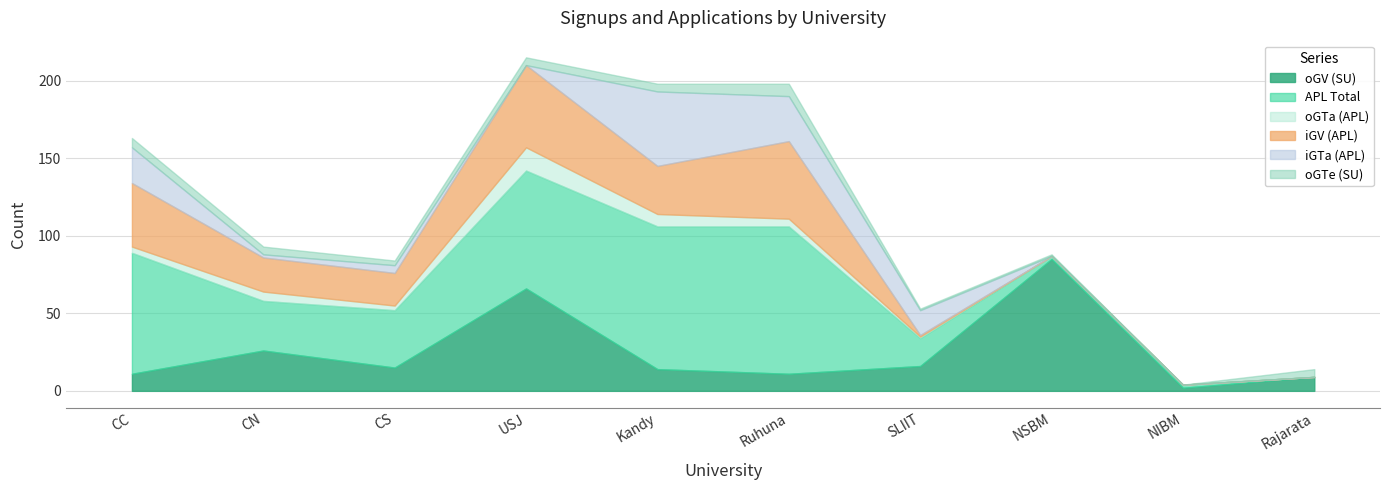

What is the spread (max minus min) of values at NSBM?

85